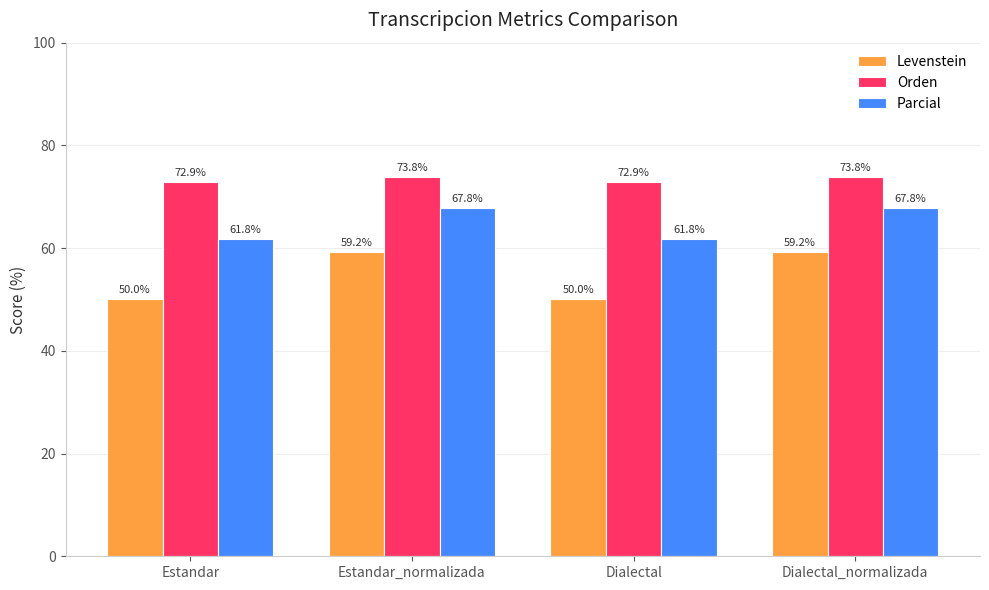

List the series in order of their peak value, highest first.

Orden, Parcial, Levenstein